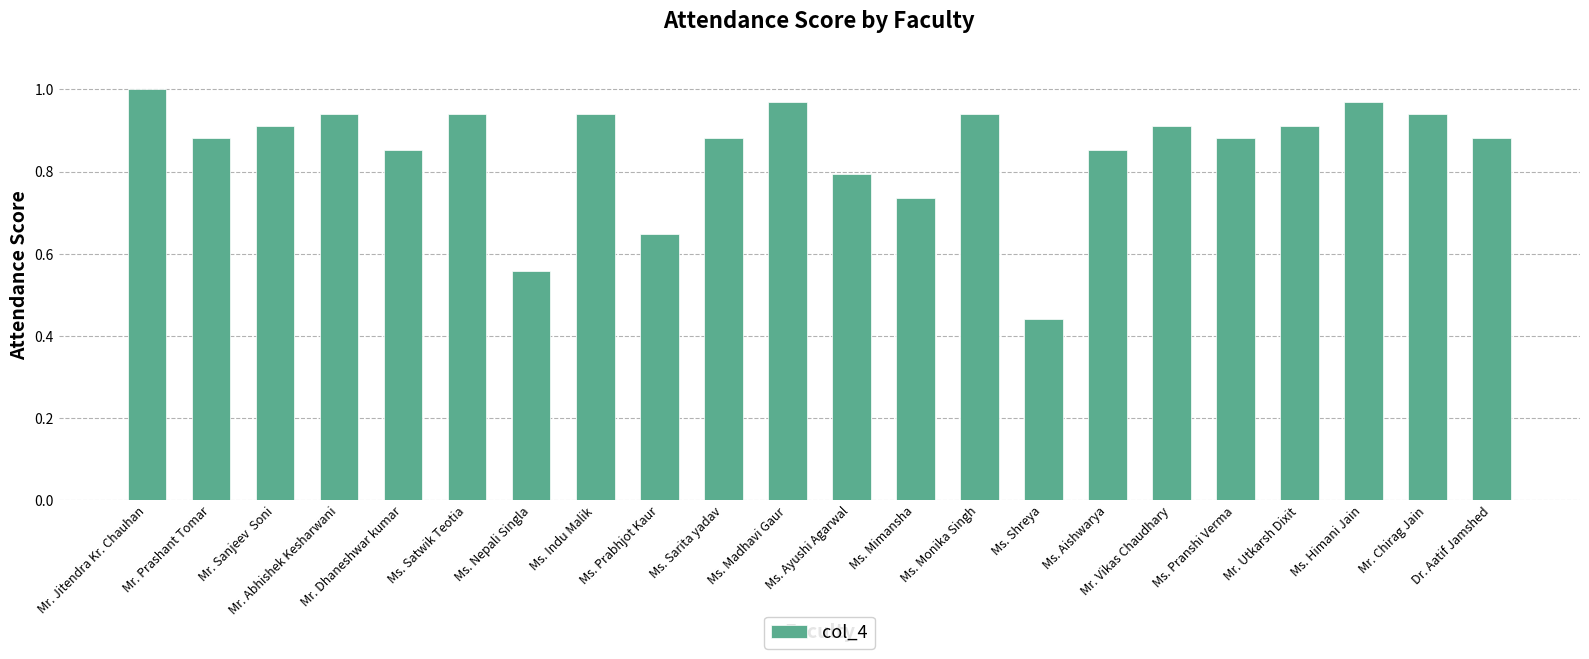

How many bars are there in total?

22